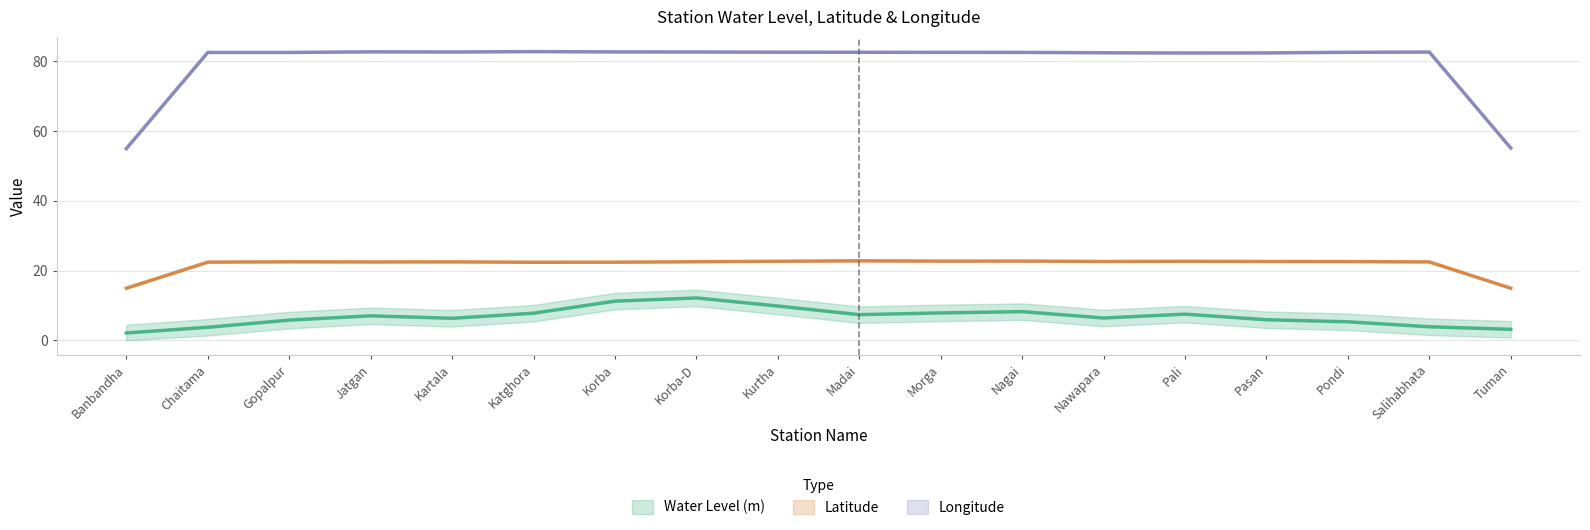

At which category does Latitude reach its first local valley?

Kartala